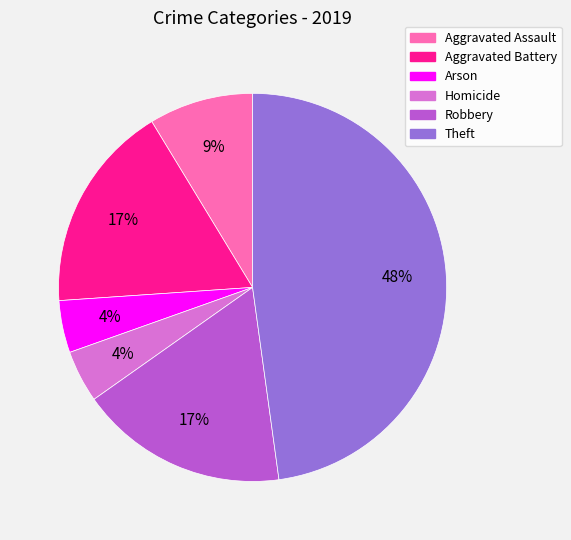

Is there a majority slice in this chart?

No